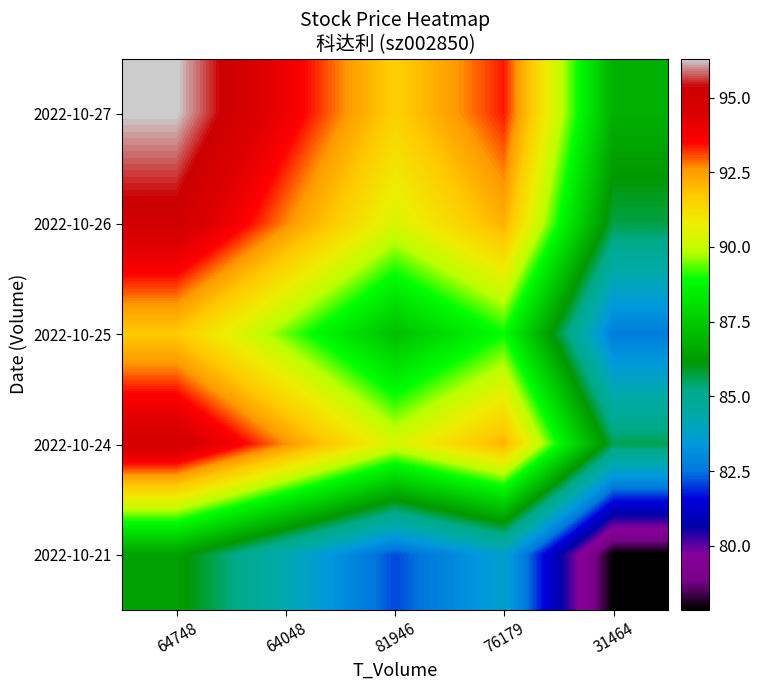

How many series are shown in this chart?

5